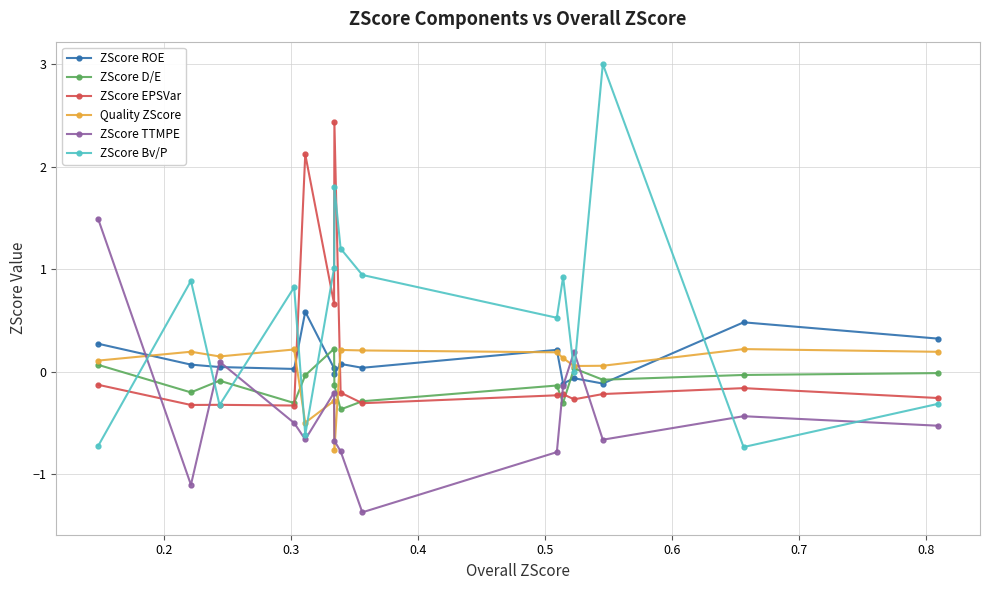

How many times do ZScore TTMPE and ZScore Bv/P cross each other?

7